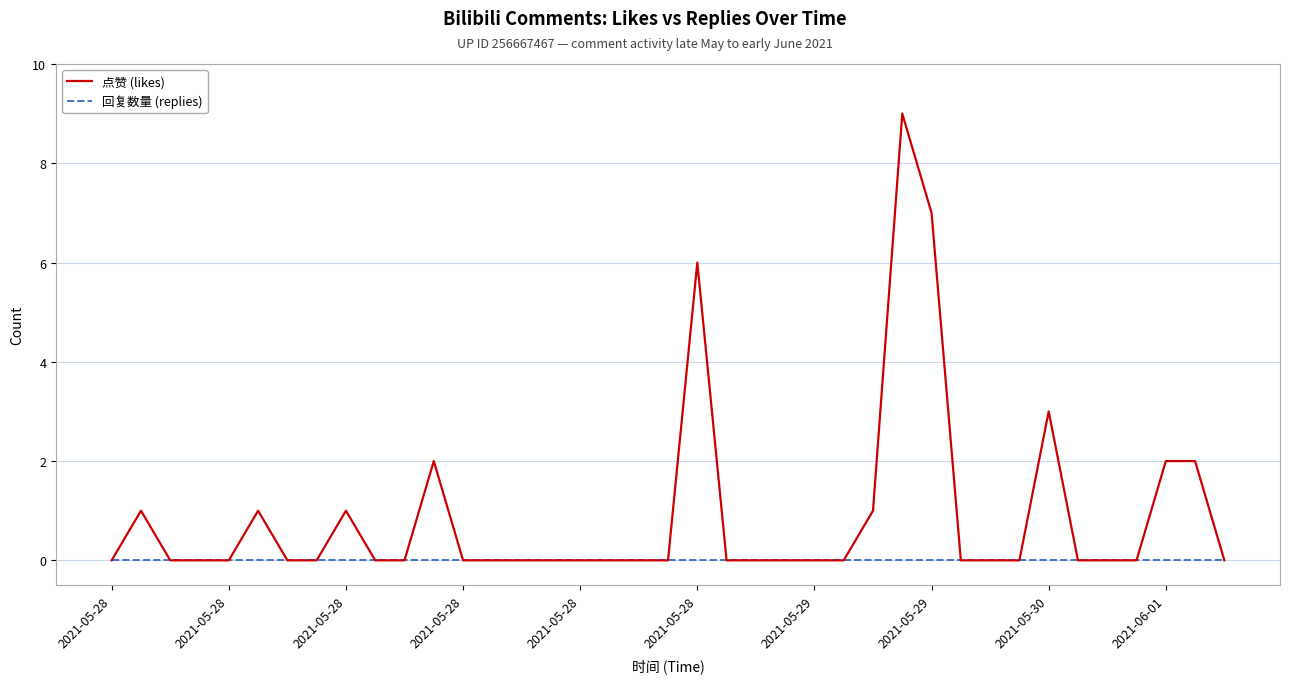

What is the maximum value shown in the chart?

9